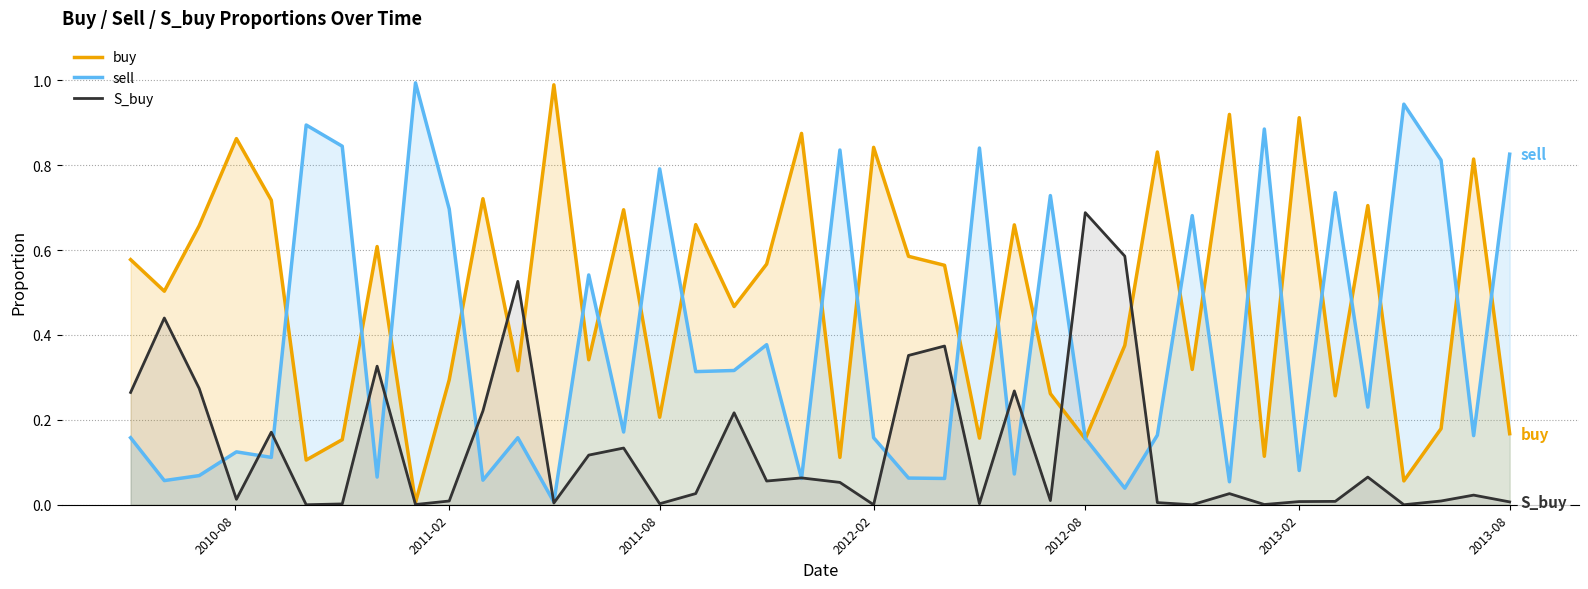

Is it true that S_buy equals -0.3 at 2013-02?

False